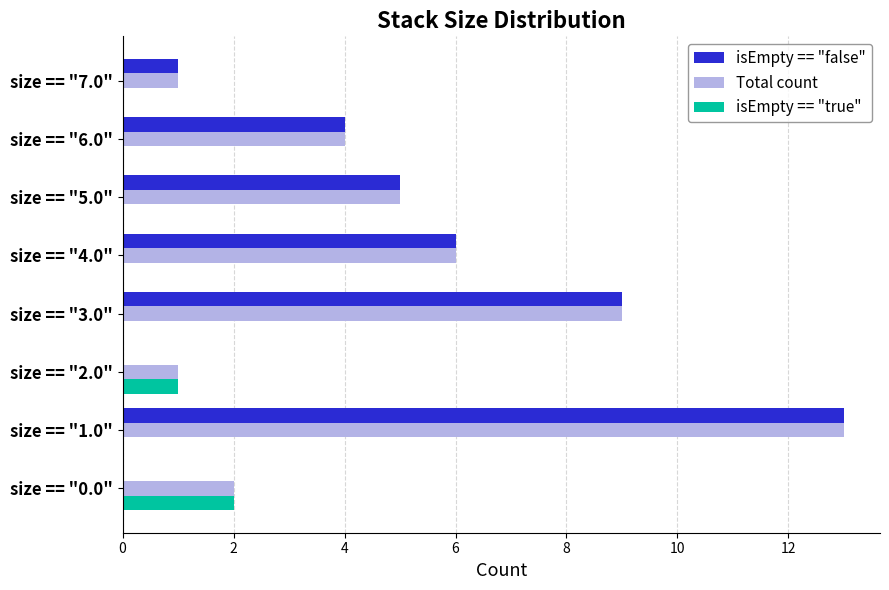

At which category is the sum across all series the highest?

size == "1.0"